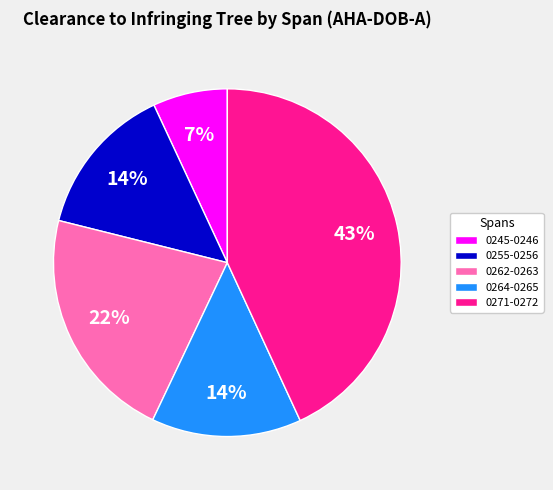

Is the sum of 0255-0256 and 0245-0246 greater than half?

No